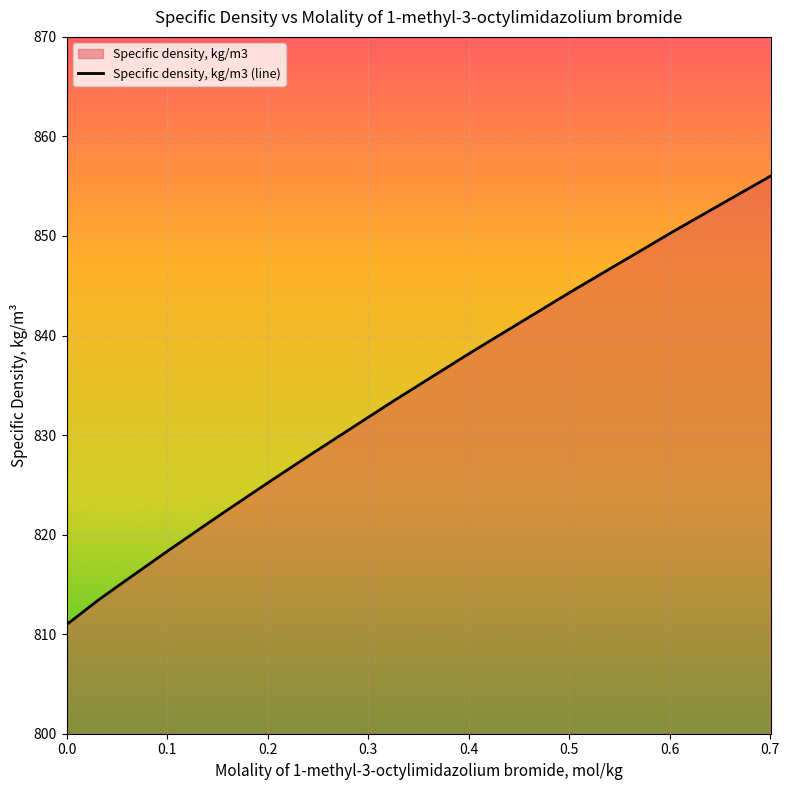

Does the chart display data point markers on the line(s)?

No